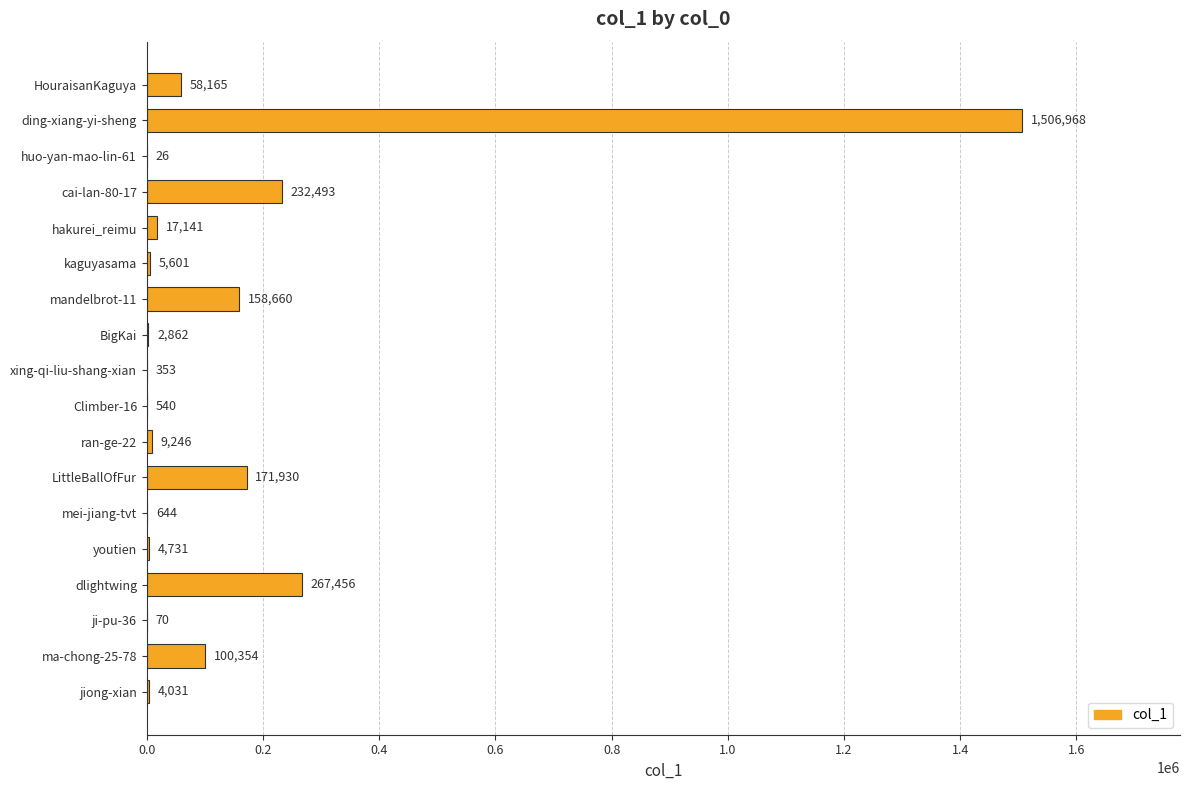

Reading top to bottom, extract all data points from this chart.

HouraisanKaguya=58165	ding-xiang-yi-sheng=1506968	huo-yan-mao-lin-61=26	cai-lan-80-17=232493	hakurei_reimu=17141	kaguyasama=5601	mandelbrot-11=158660	BigKai=2862	xing-qi-liu-shang-xian=353	Climber-16=540	ran-ge-22=9246	LittleBallOfFur=171930	mei-jiang-tvt=644	youtien=4731	dlightwing=267456	ji-pu-36=70	ma-chong-25-78=100354	jiong-xian=4031